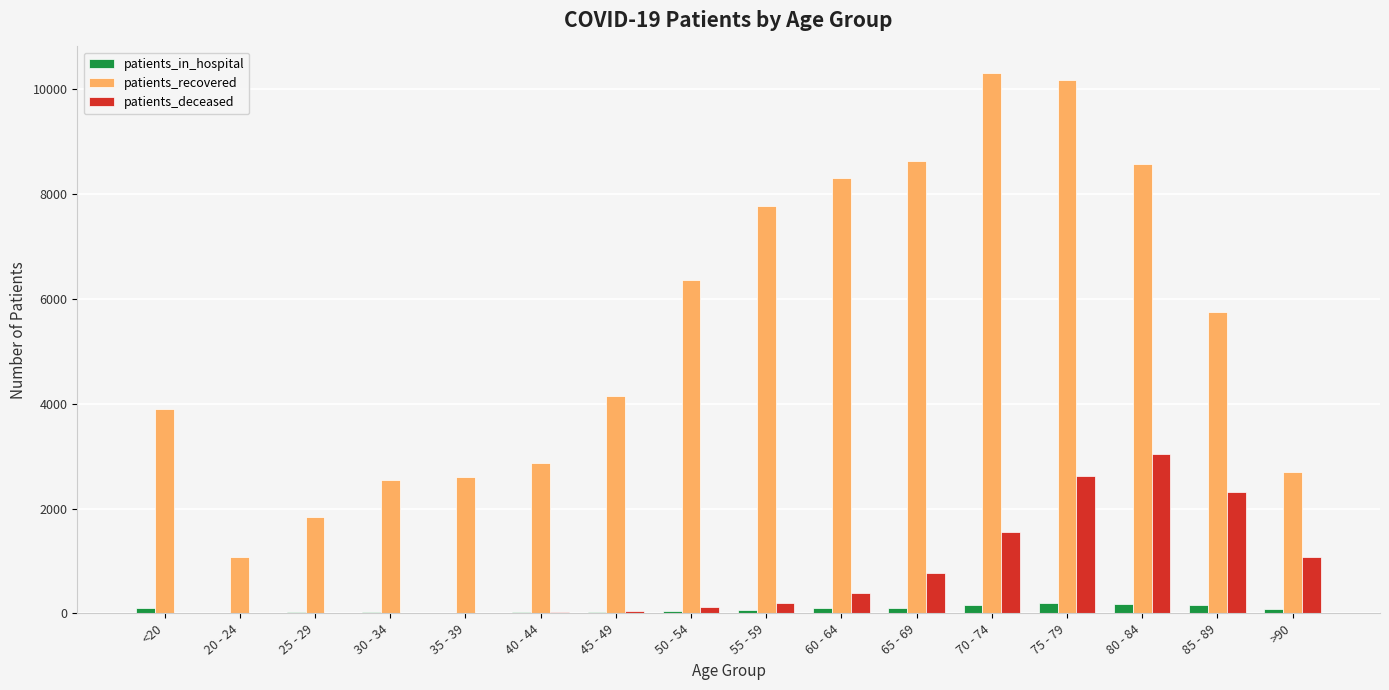

What is the maximum value for patients_deceased?

3044